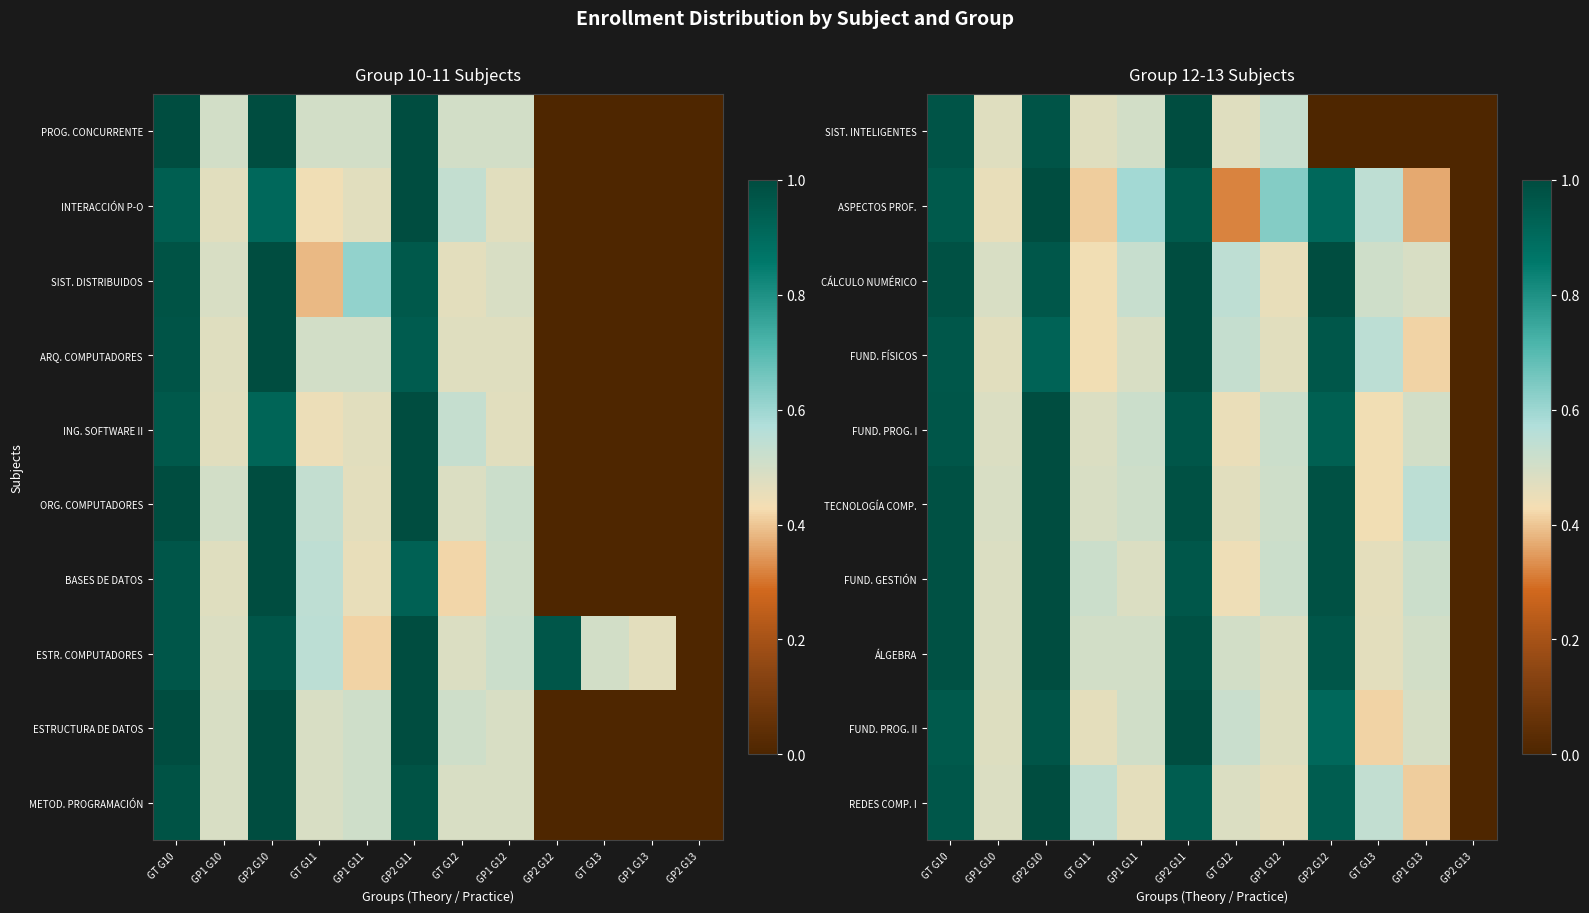

Reading right to left, extract all data points from this chart.

SIST. INTELIGENTES: GP2 G13=0.0	GP1 G13=0.0	GT G13=0.0	GP2 G12=0.0	GP1 G12=0.5	GT G12=0.5	GP2 G11=1.0	GP1 G11=0.5	GT G11=0.5	GP2 G10=1.0	GP1 G10=0.5	GT G10=1.0
ASPECTOS PROF.: GP2 G13=0.0	GP1 G13=0.4	GT G13=0.5	GP2 G12=0.9	GP1 G12=0.6	GT G12=0.3	GP2 G11=1.0	GP1 G11=0.6	GT G11=0.4	GP2 G10=1.0	GP1 G10=0.5	GT G10=1.0
CÁLCULO NUMÉRICO: GP2 G13=0.0	GP1 G13=0.5	GT G13=0.5	GP2 G12=1.0	GP1 G12=0.5	GT G12=0.5	GP2 G11=1.0	GP1 G11=0.5	GT G11=0.4	GP2 G10=1.0	GP1 G10=0.5	GT G10=1.0
FUND. FÍSICOS: GP2 G13=0.0	GP1 G13=0.4	GT G13=0.5	GP2 G12=1.0	GP1 G12=0.5	GT G12=0.5	GP2 G11=1.0	GP1 G11=0.5	GT G11=0.4	GP2 G10=0.9	GP1 G10=0.5	GT G10=1.0
FUND. PROG. I: GP2 G13=0.0	GP1 G13=0.5	GT G13=0.4	GP2 G12=0.9	GP1 G12=0.5	GT G12=0.5	GP2 G11=1.0	GP1 G11=0.5	GT G11=0.5	GP2 G10=1.0	GP1 G10=0.5	GT G10=1.0
TECNOLOGÍA COMP.: GP2 G13=0.0	GP1 G13=0.5	GT G13=0.4	GP2 G12=1.0	GP1 G12=0.5	GT G12=0.5	GP2 G11=1.0	GP1 G11=0.5	GT G11=0.5	GP2 G10=1.0	GP1 G10=0.5	GT G10=1.0
FUND. GESTIÓN: GP2 G13=0.0	GP1 G13=0.5	GT G13=0.5	GP2 G12=1.0	GP1 G12=0.5	GT G12=0.4	GP2 G11=1.0	GP1 G11=0.5	GT G11=0.5	GP2 G10=1.0	GP1 G10=0.5	GT G10=1.0
ÁLGEBRA: GP2 G13=0.0	GP1 G13=0.5	GT G13=0.5	GP2 G12=1.0	GP1 G12=0.5	GT G12=0.5	GP2 G11=1.0	GP1 G11=0.5	GT G11=0.5	GP2 G10=1.0	GP1 G10=0.5	GT G10=1.0
FUND. PROG. II: GP2 G13=0.0	GP1 G13=0.5	GT G13=0.4	GP2 G12=0.9	GP1 G12=0.5	GT G12=0.5	GP2 G11=1.0	GP1 G11=0.5	GT G11=0.5	GP2 G10=1.0	GP1 G10=0.5	GT G10=1.0
REDES COMP. I: GP2 G13=0.0	GP1 G13=0.4	GT G13=0.5	GP2 G12=0.9	GP1 G12=0.5	GT G12=0.5	GP2 G11=0.9	GP1 G11=0.5	GT G11=0.5	GP2 G10=1.0	GP1 G10=0.5	GT G10=1.0